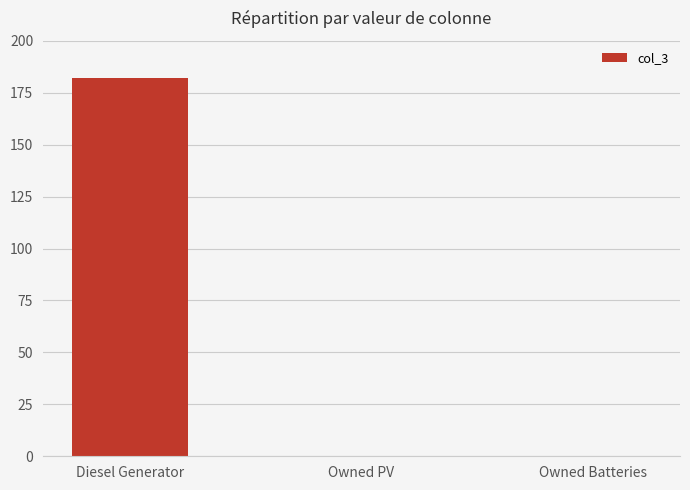

Count the number of data series in this chart.

1